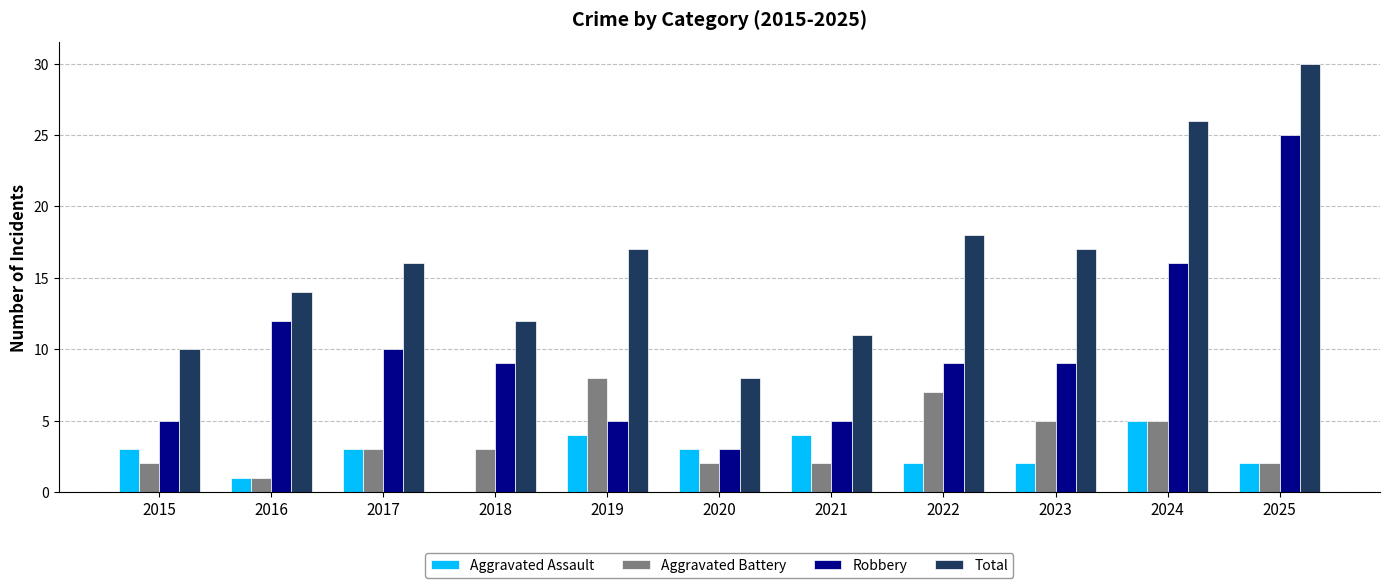

Are the bars grouped side by side (vs. stacked)?

Yes